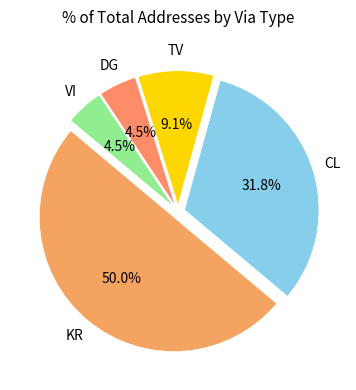

Is the sum of CL and TV greater than half?

No